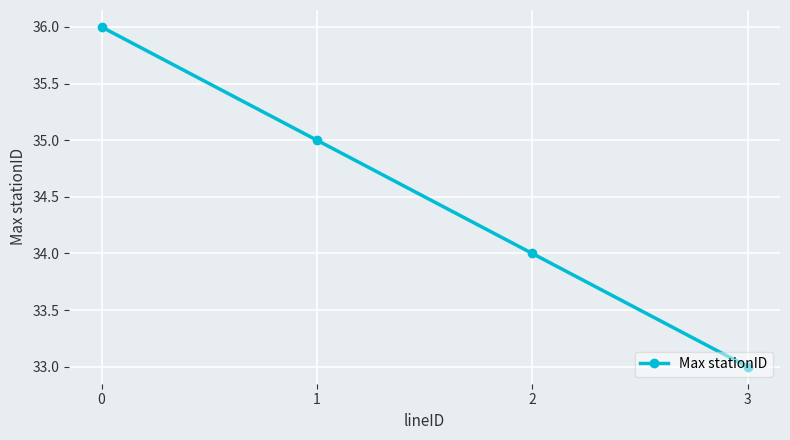

Rank the categories by value from lowest to highest.

3, 2, 1, 0